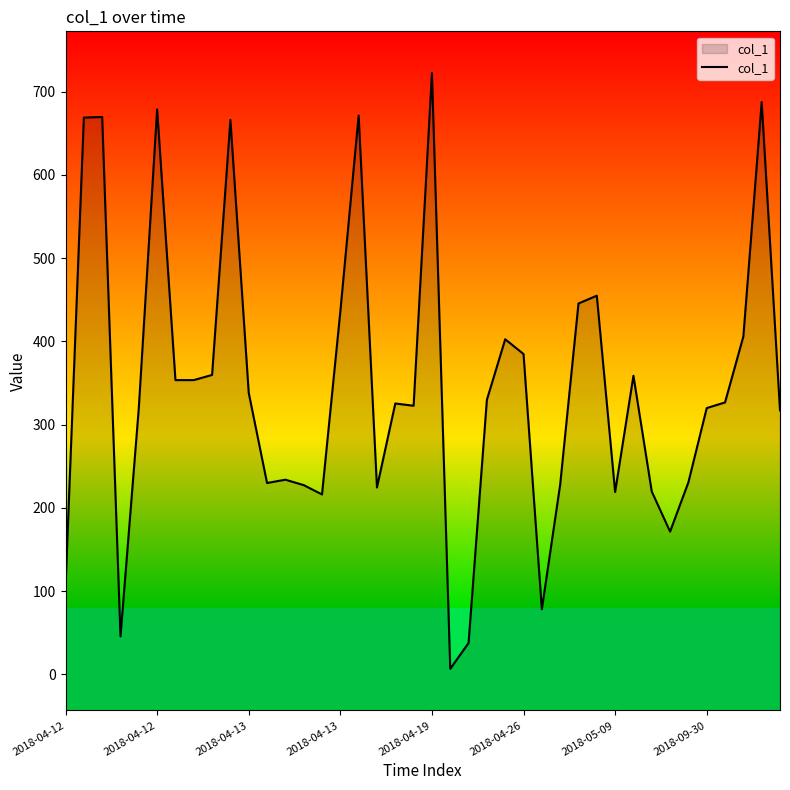

List the labels in order of value, smallest first.

21, 22, 2018-04-13, 26, 2018-04-12, 33, 14, 30, 32, 17, 13, 27, 11, 34, 12, 39, 35, 2018-04-19, 19, 18, 36, 23, 10, 2018-05-09, 2018-09-30, 31, 8, 25, 24, 37, 15, 28, 29, 9, 2018-04-12, 2018-04-13, 16, 2018-04-26, 38, 20